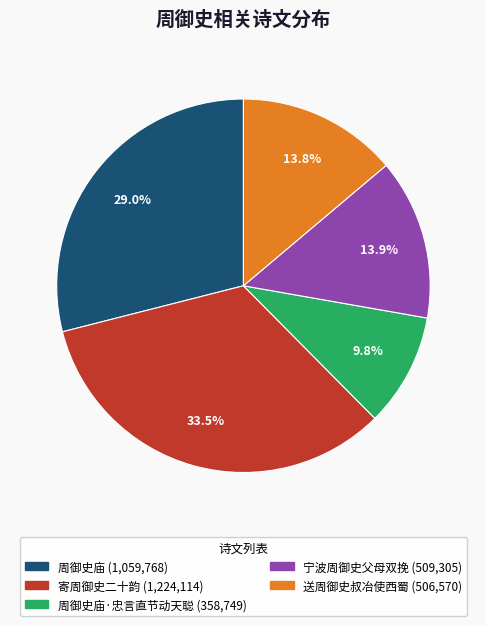

Count the number of slices in the pie.

5